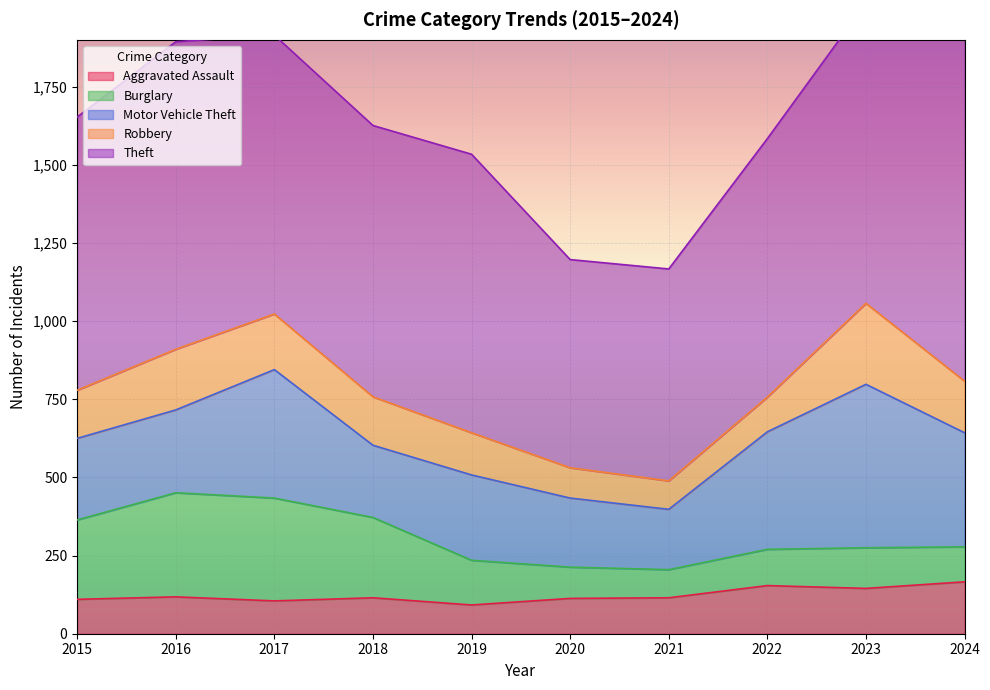

What is the maximum value for Theft?

1152